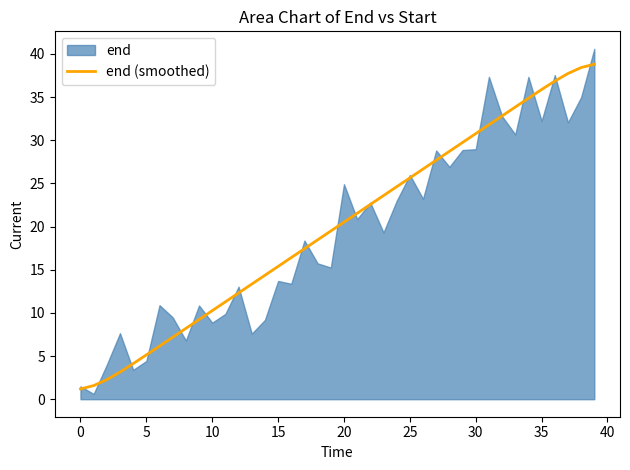

Where does the end (smoothed) series first go above 20?

20